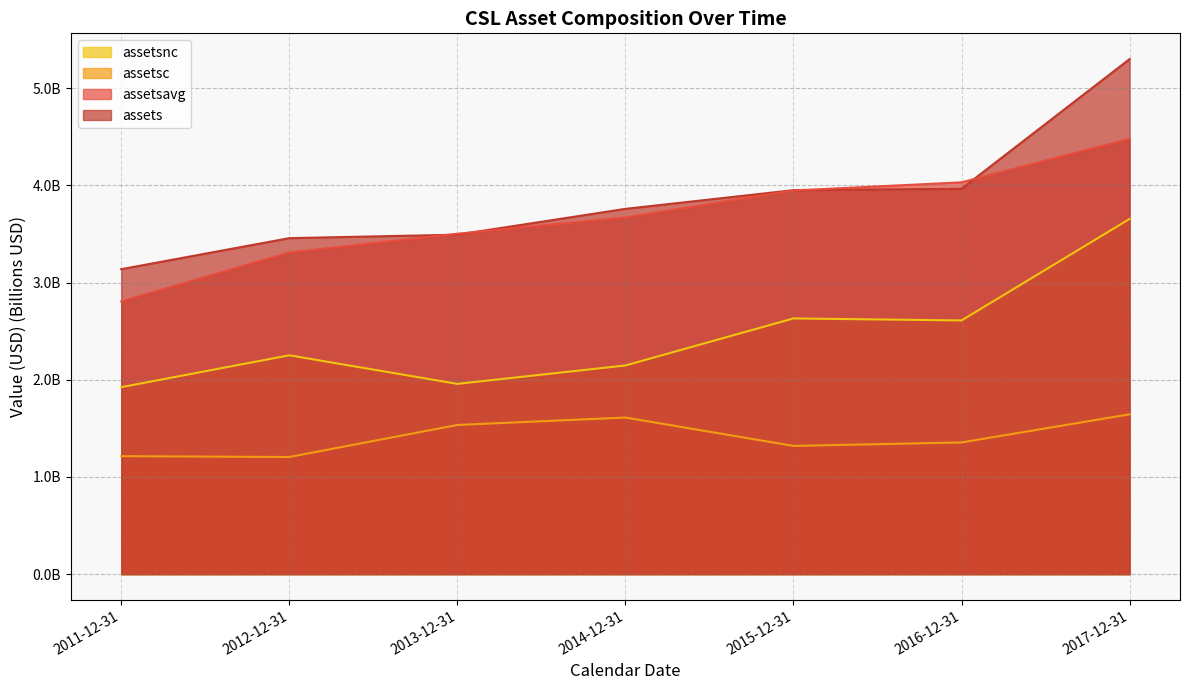

Which category has the lowest value in the assets series?

2011-12-31